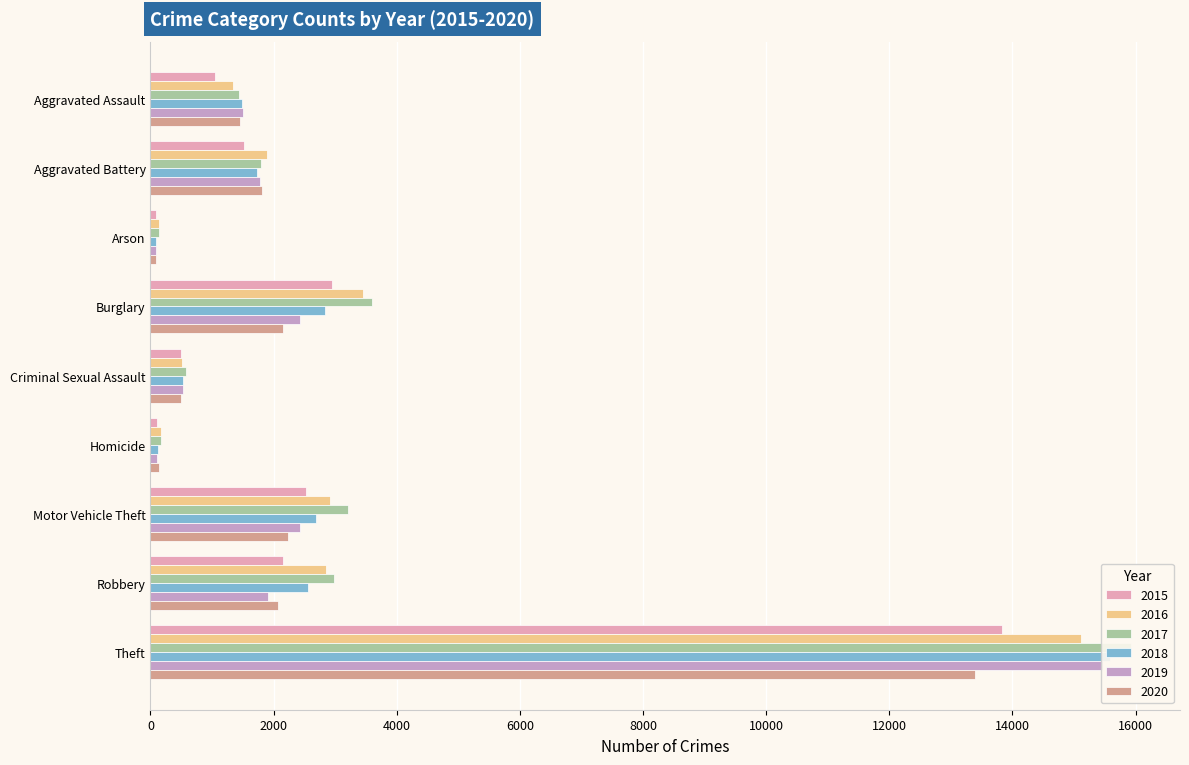

What is the label of the 8th bar from the left?

Robbery